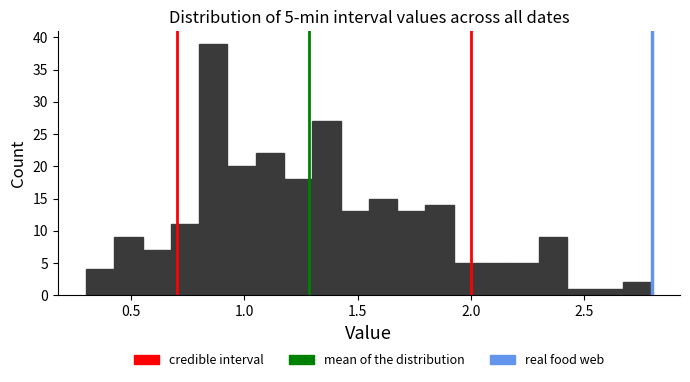

Read against the x-axis, roughly where is the centre of the tallest bar?

0.85